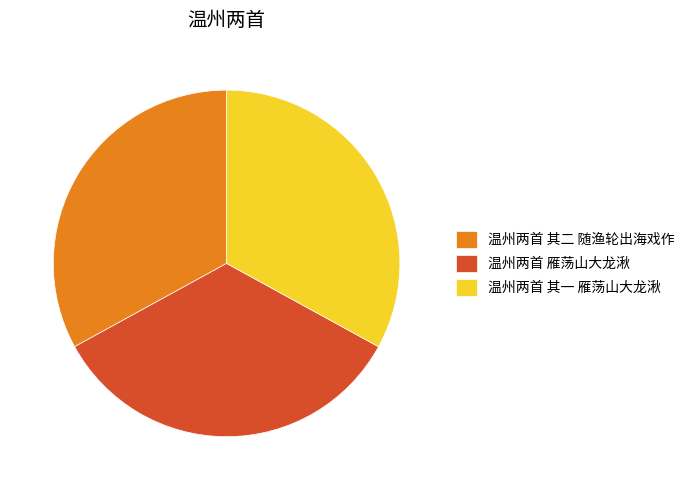

Count the number of slices in the pie.

3